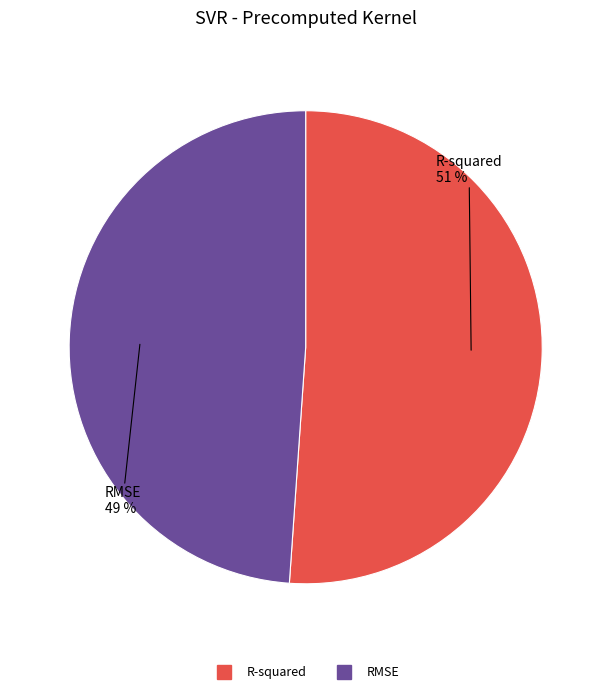

Which has a higher value, RMSE or R-squared?

R-squared